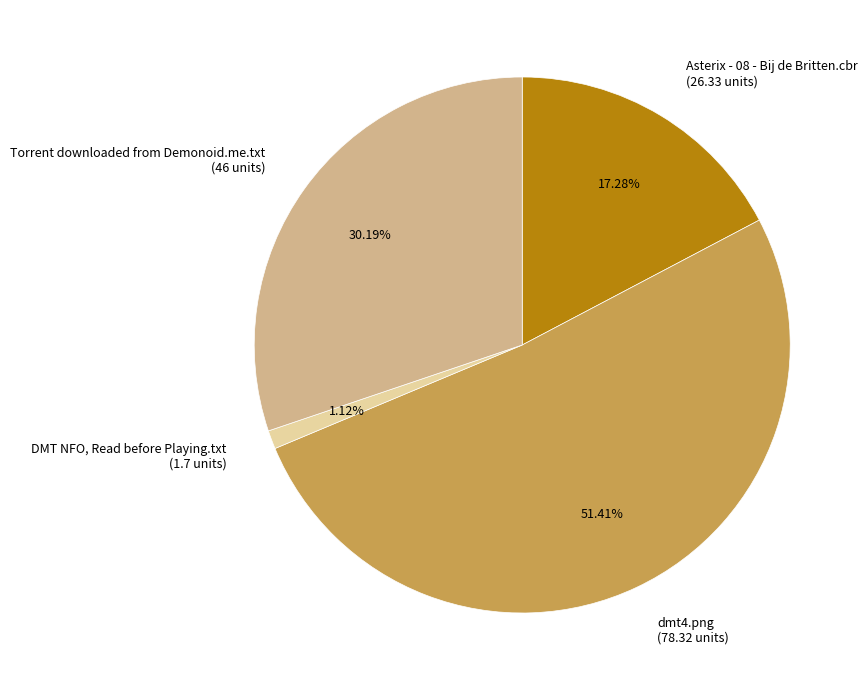

Count the number of slices in the pie.

4